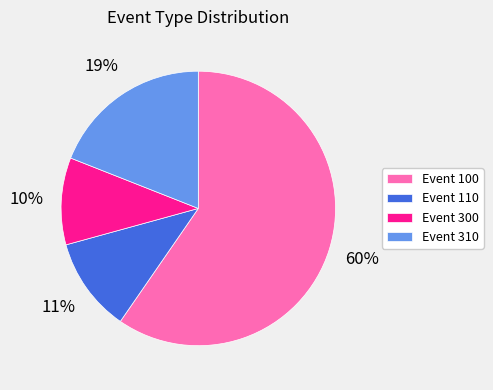

The Event 100 slice represents 52% of the pie. True or false?

False